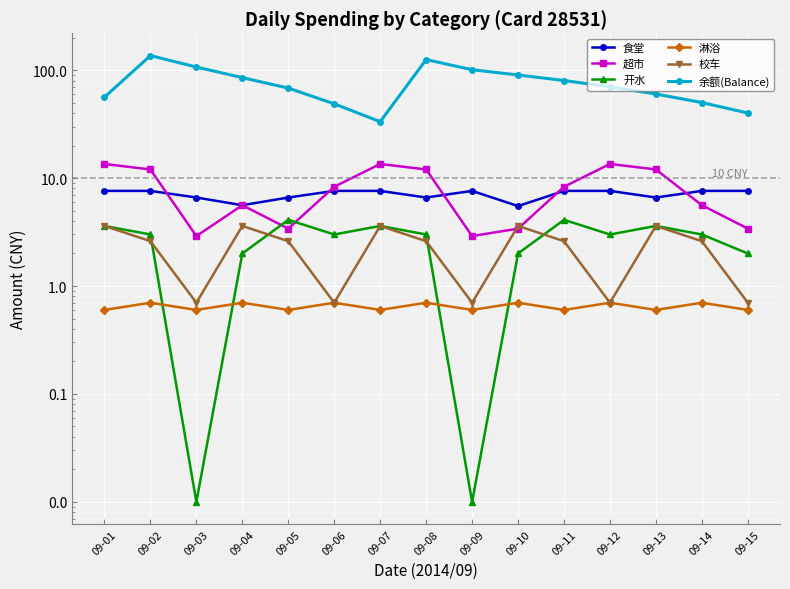

True or false: 食堂 and 淋浴 intersect in this chart.

False